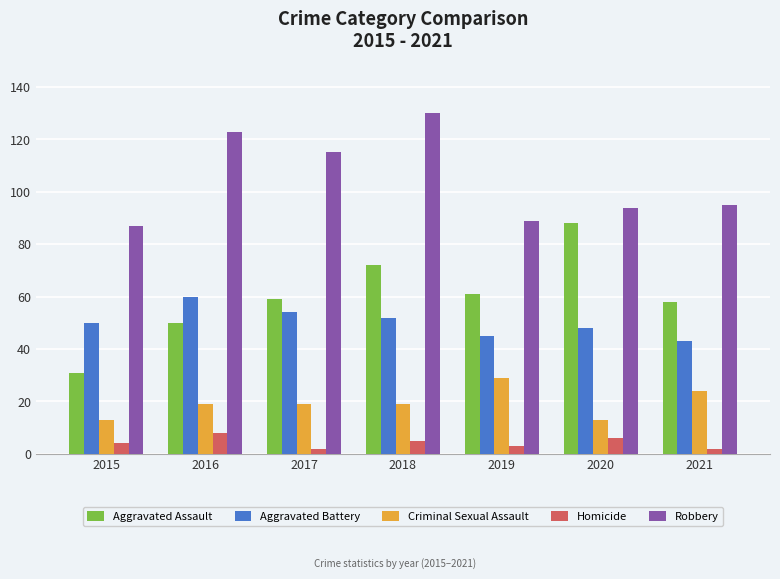

The Robbery series shows 129 at 2021. True or false?

False